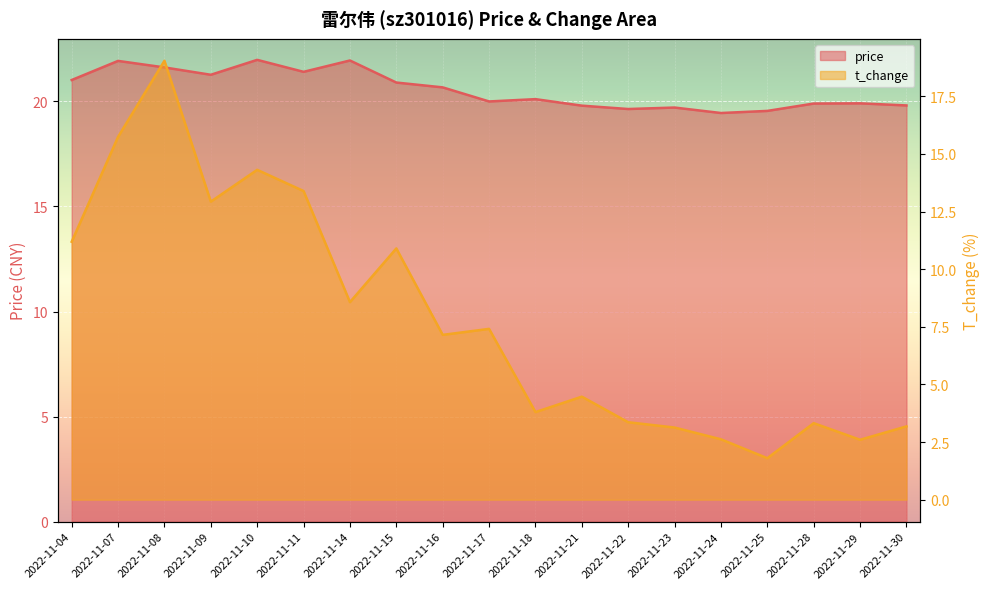

True or false: price and t_change cross at least once.

False